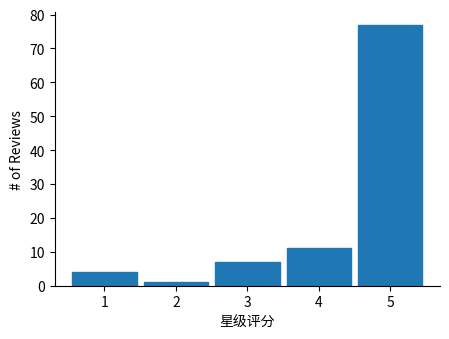

Reading left to right, list every bar in this chart as the range it spans on the x-axis followed by its height. The values are not printed on the chart, so give them approximately, as read against the axis.

0.5 to 1.5: 4
1.5 to 2.5: 1
2.5 to 3.5: 7
3.5 to 4.5: 11
4.5 to 5.5: 77